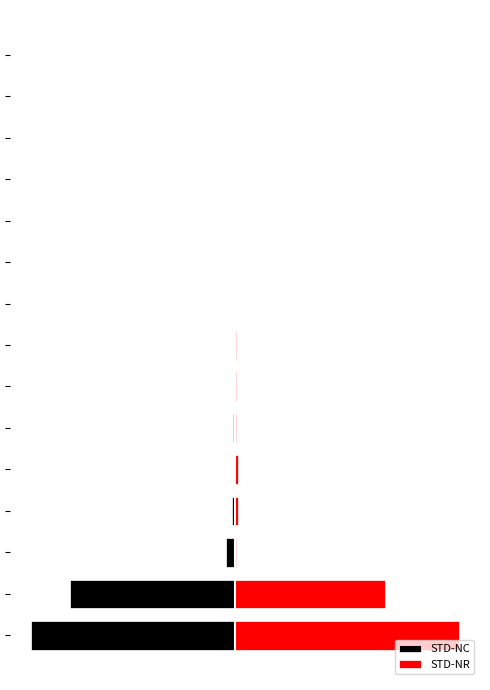

What are all the series names shown in the legend?

STD-NC, STD-NR